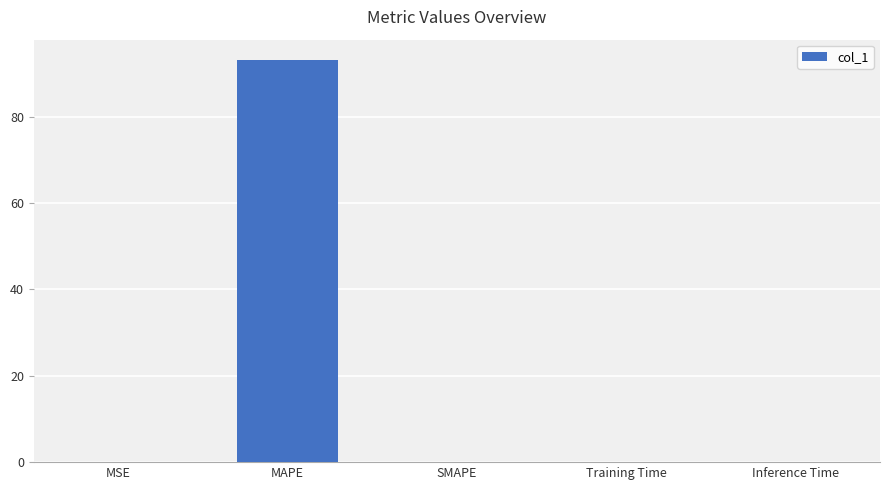

What is the maximum value shown in the chart?

93.2